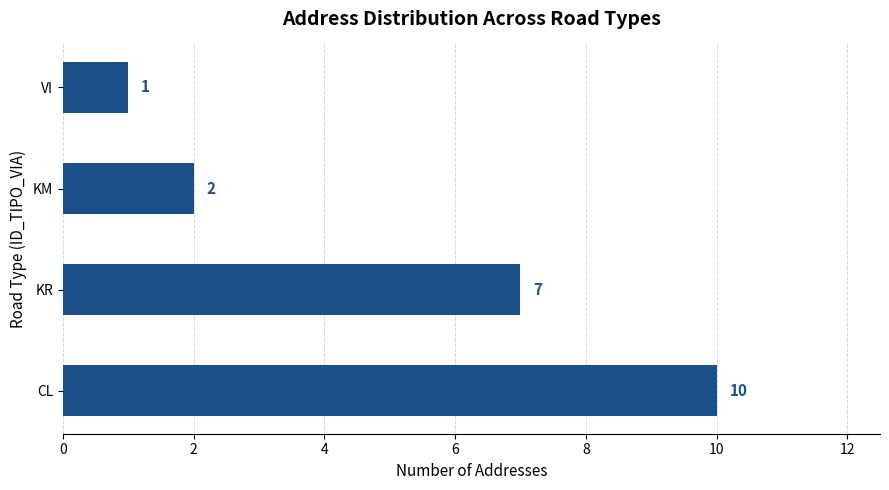

What is the sum of all values?

20